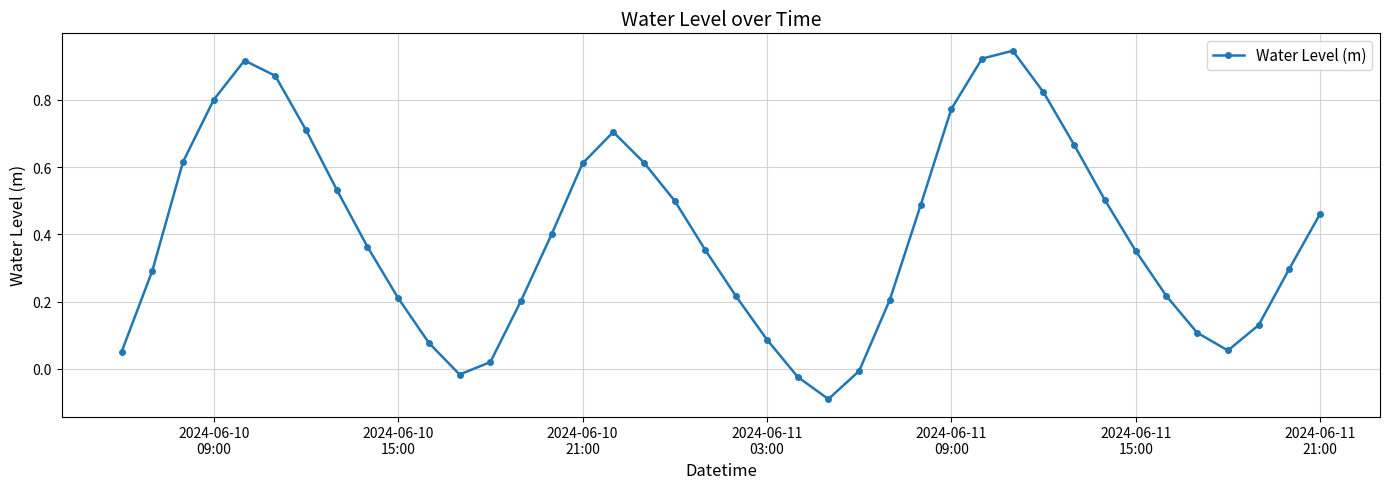

Count the number of categories in the chart.

40